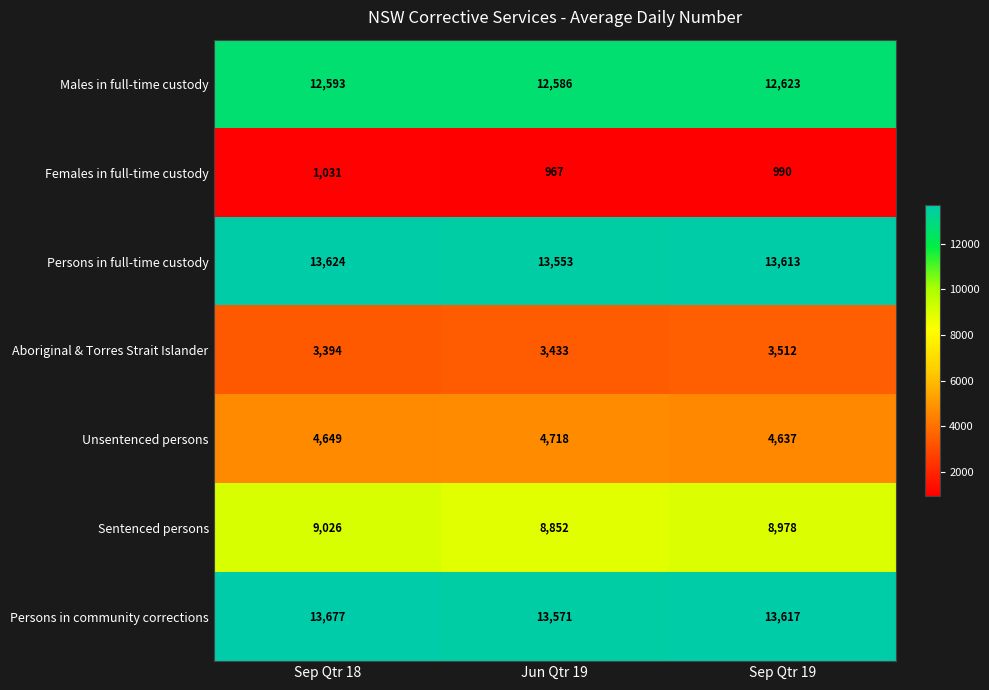

Which category has the highest value across all series?

Sep Qtr 18